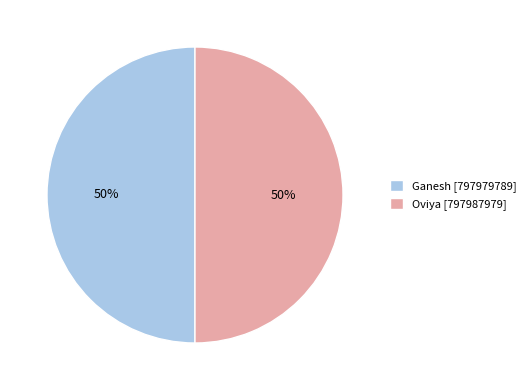

Is the sum of Ganesh [797979789] and Oviya [797987979] greater than half?

Yes